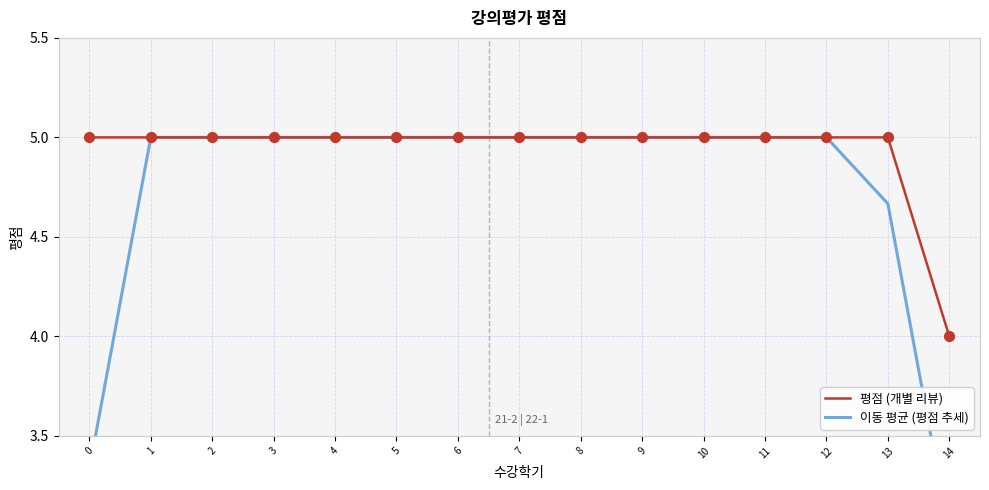

What are all the series names shown in the legend?

평점 (개별 리뷰), 이동 평균 (평점 추세)